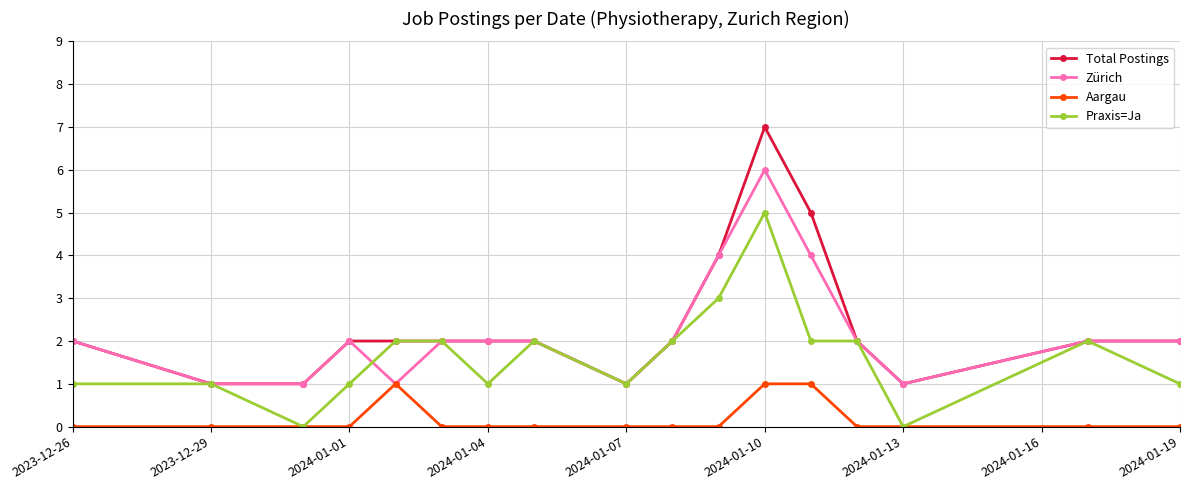

At how many categories does at least one series exceed 6?

1